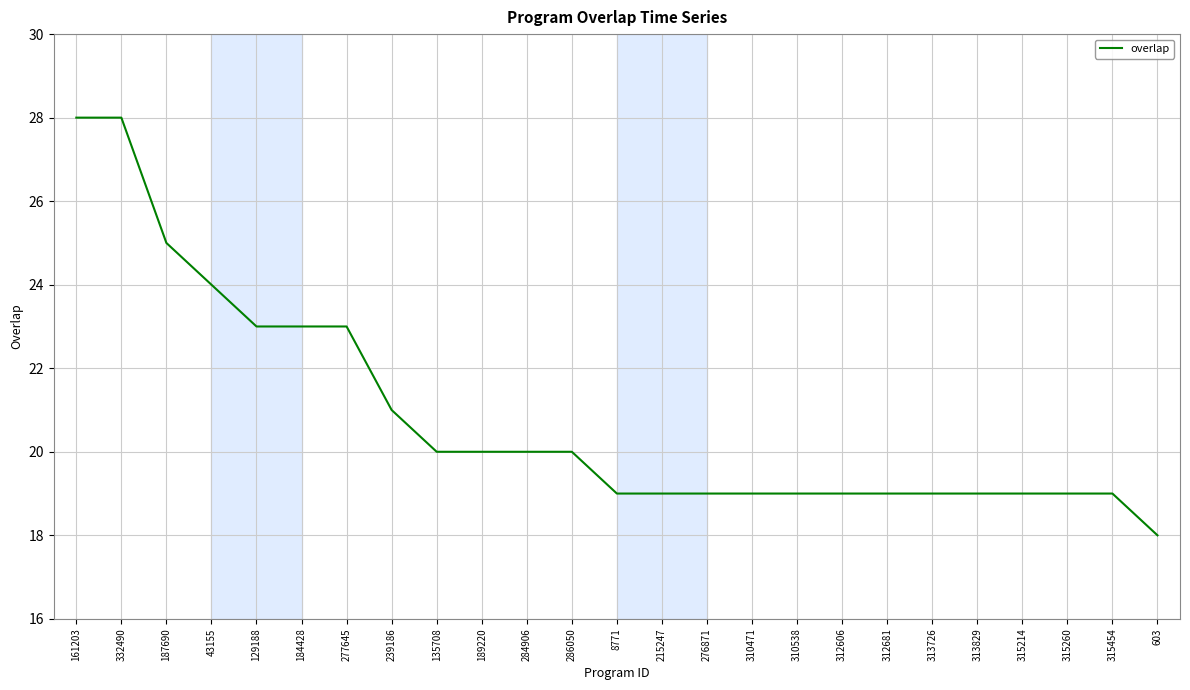

Count the values in the range 19 to 23.

20